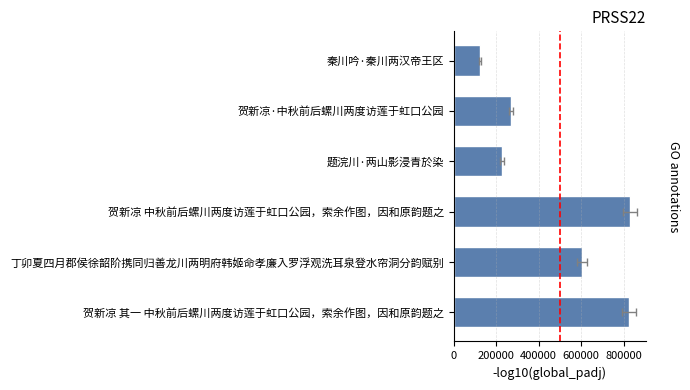

Does the chart contain stacked bars?

No